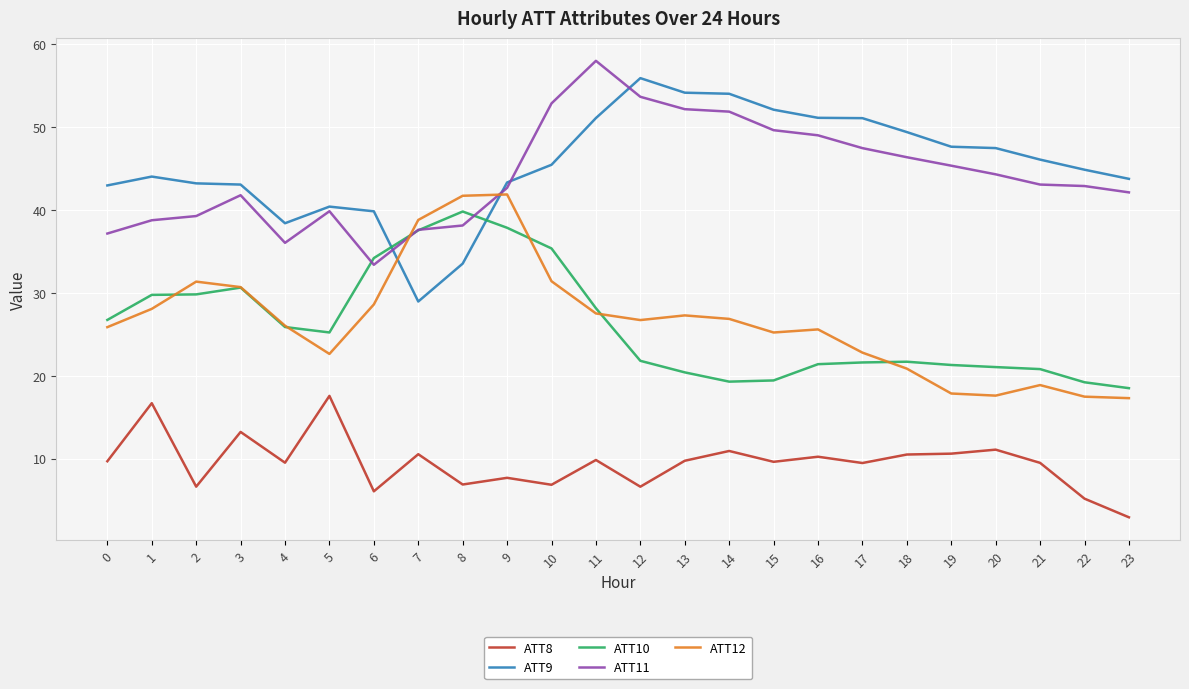

Which series changed the most between 3 and 8?

ATT12